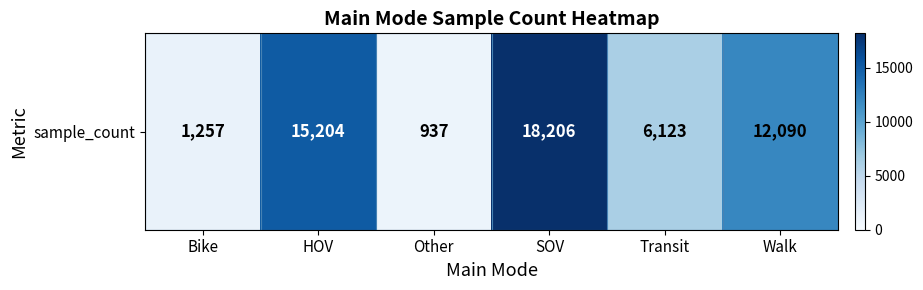

At which label does the data first exceed 12090?

HOV